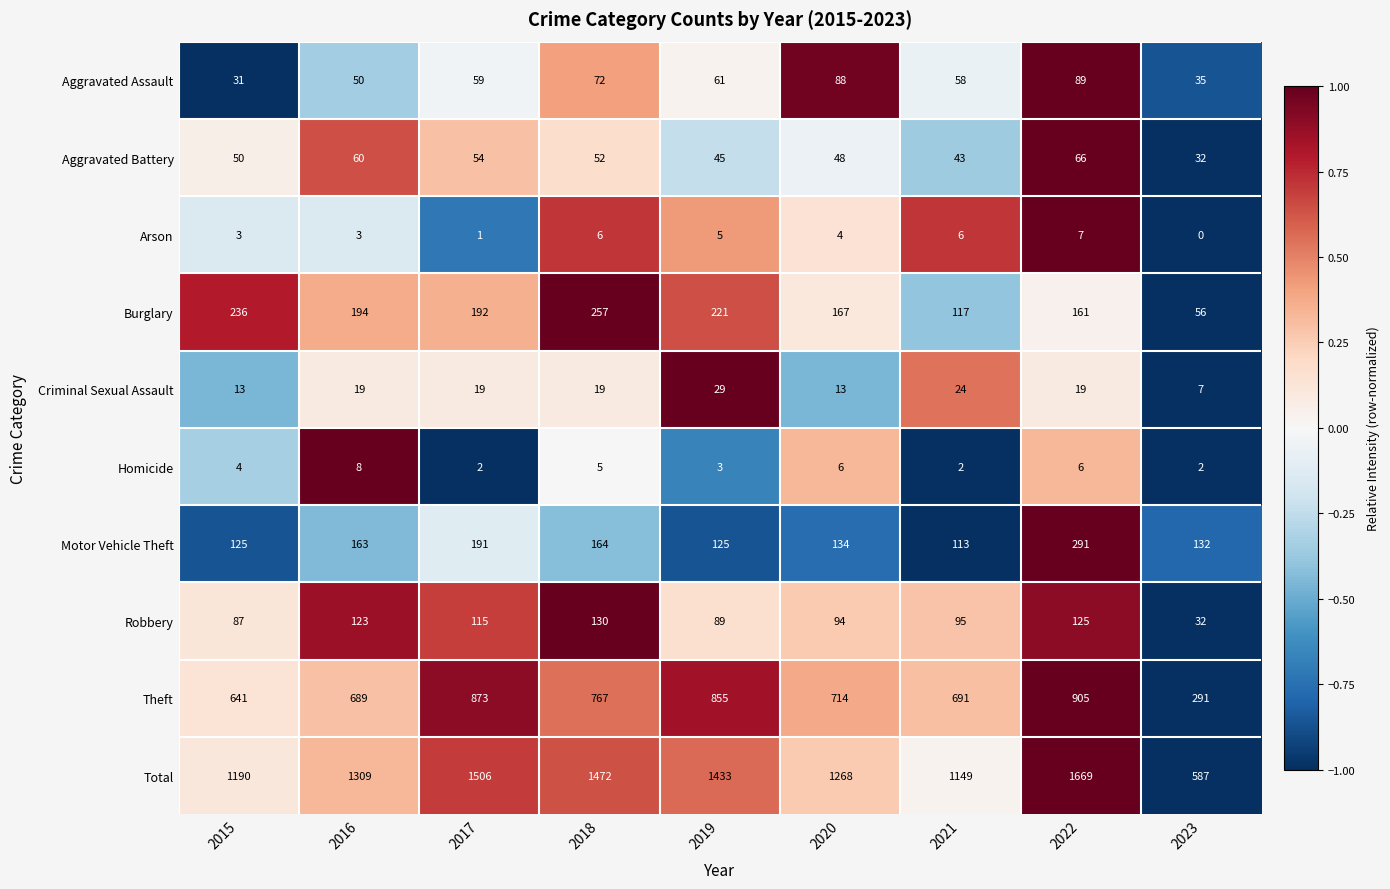

What is the maximum value shown in the chart?

1669